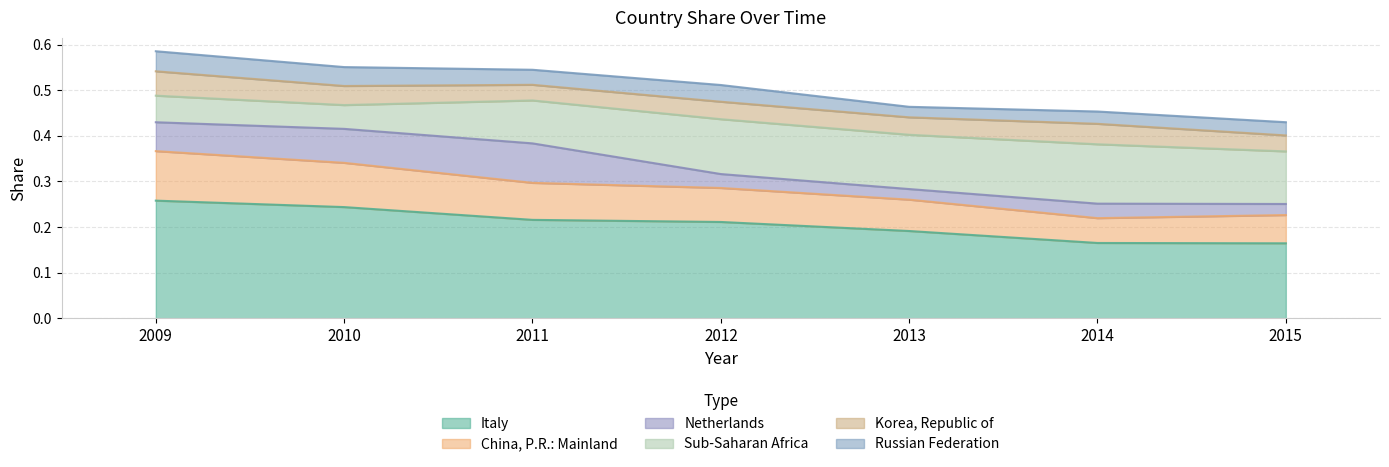

List the series in order of their peak value, lowest first.

Russian Federation, Korea, Republic of, Netherlands, China, P.R.: Mainland, Sub-Saharan Africa, Italy